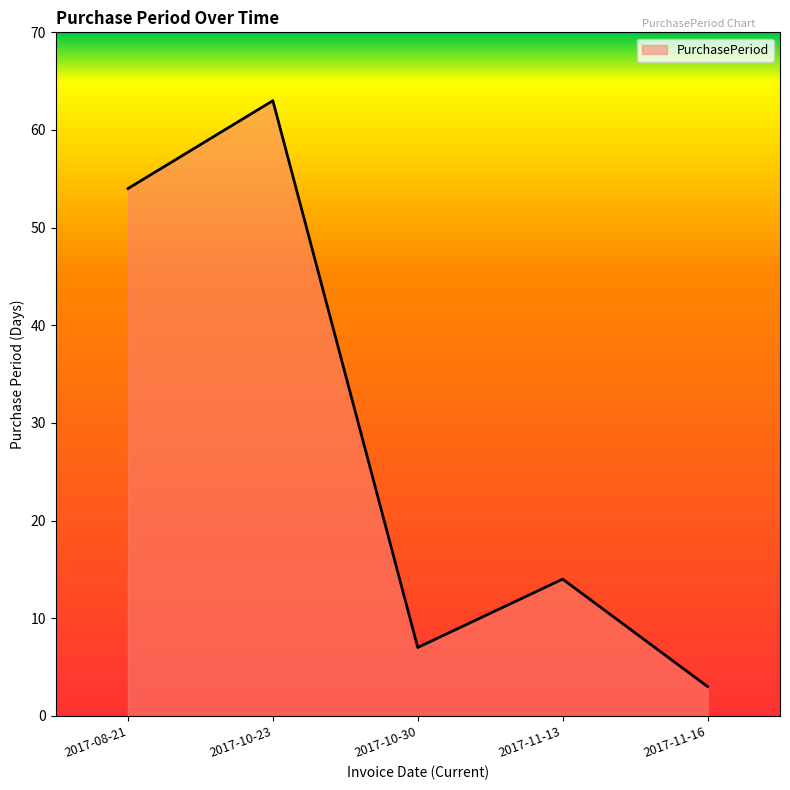

Is it true that the value at 2017-10-30 is 10?

False